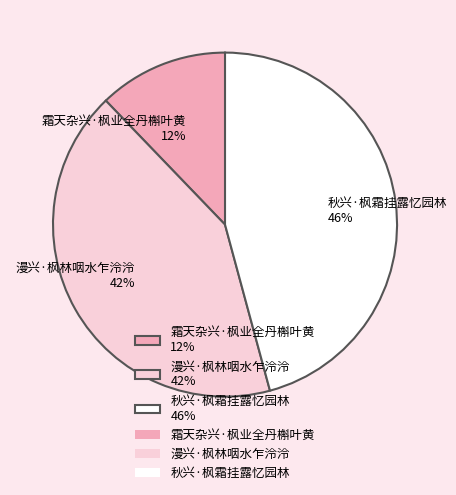

What is the smallest slice in the pie chart?

霜天杂兴·枫业全丹槲叶黄